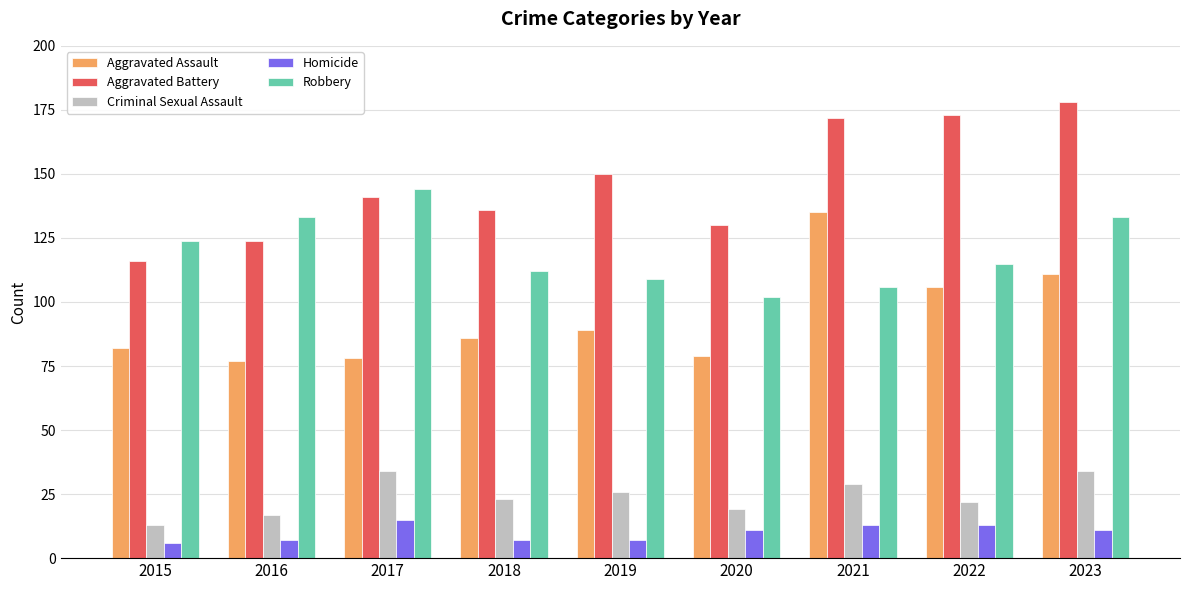

How many groups of bars are there?

9